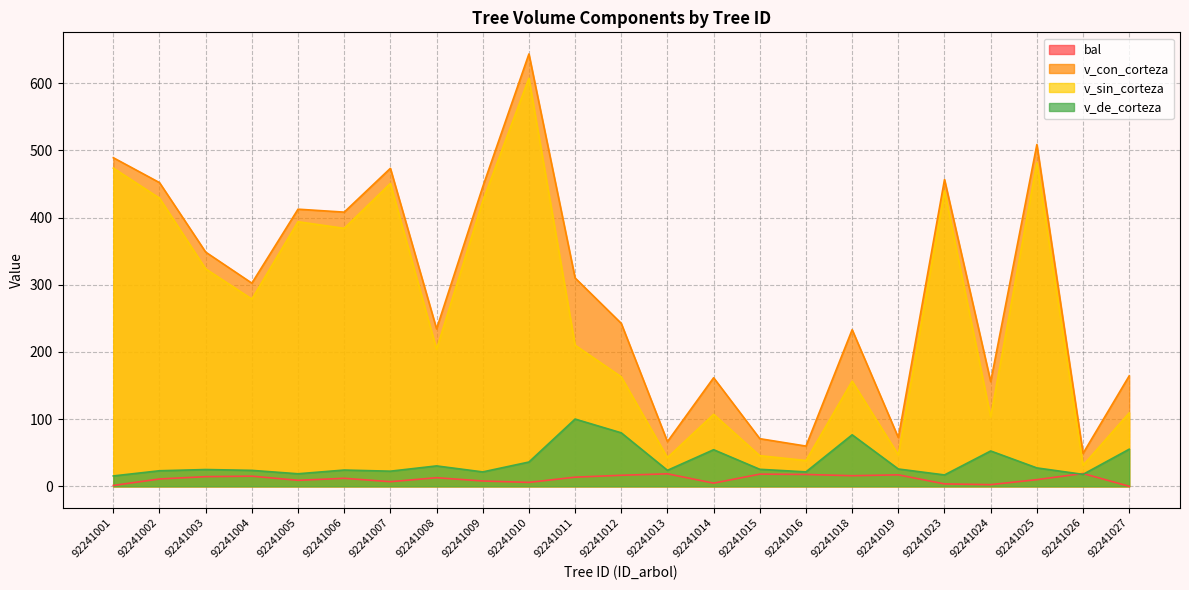

True or false: v_de_corteza and v_con_corteza cross at least once.

False